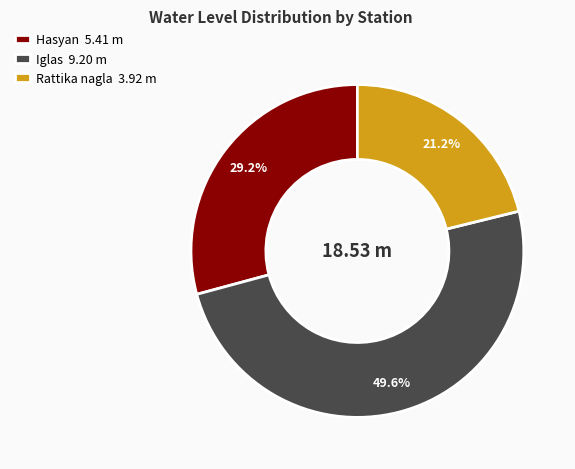

Is Rattika nagla the majority of the pie?

No